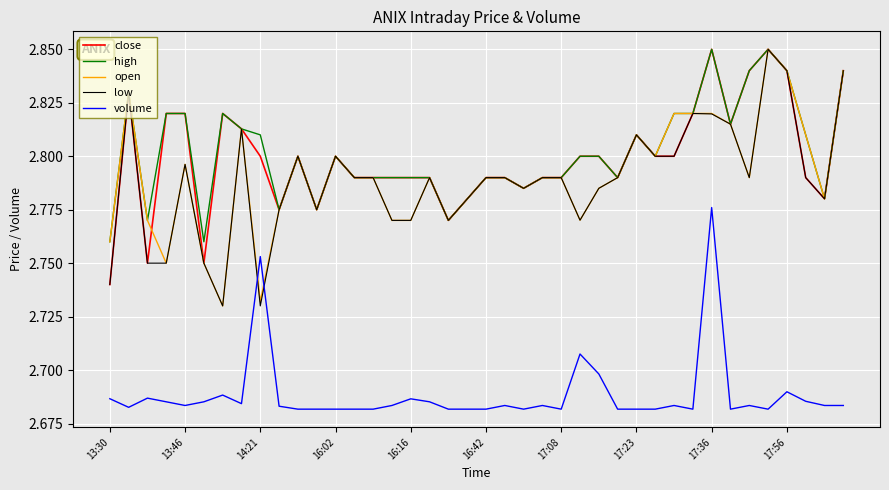

True or false: volume and high cross at least once.

False